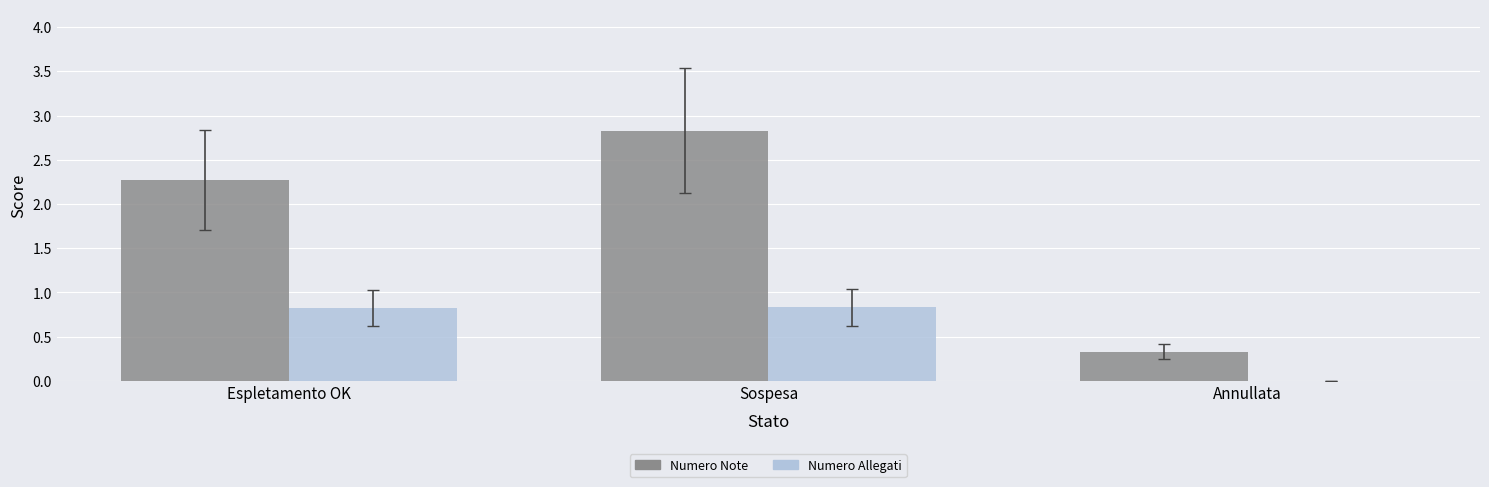

Is it true that Numero Note equals 0.6 at Annullata?

False